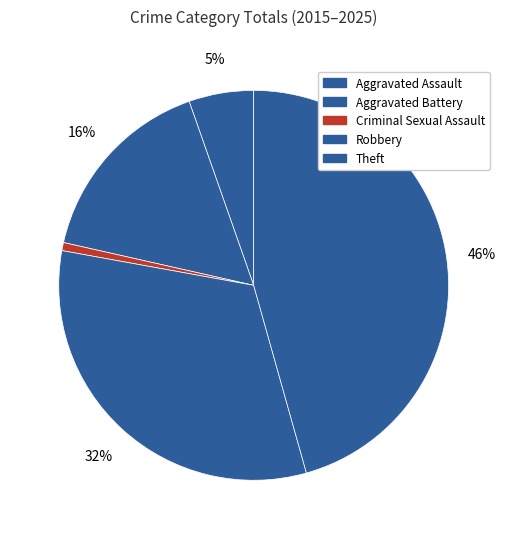

Is Aggravated Battery the majority of the pie?

No